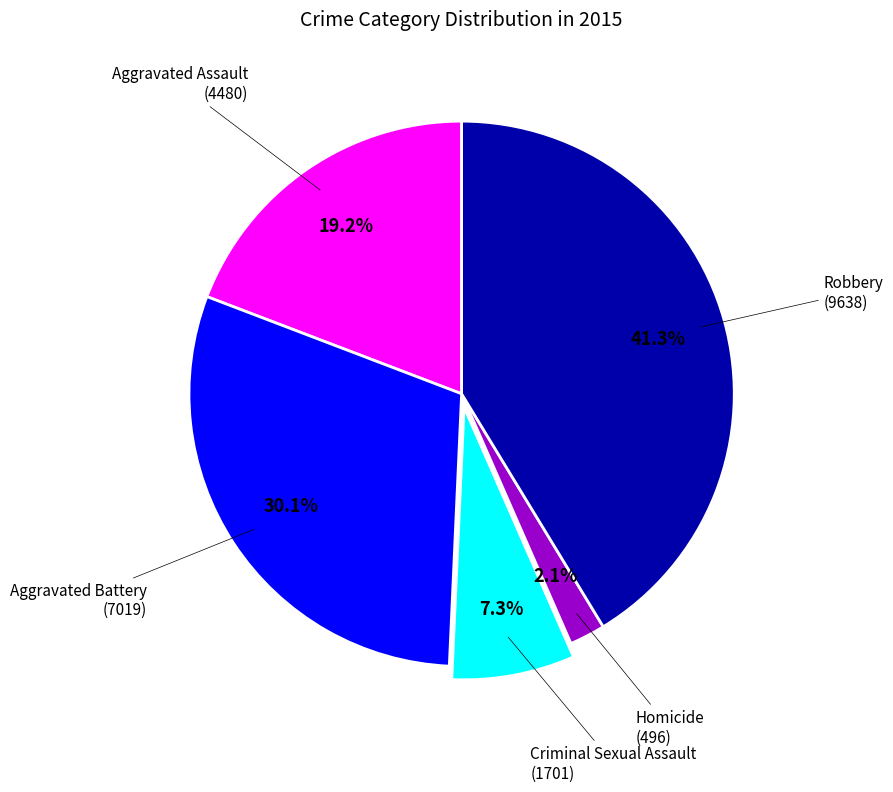

Is there any slice that represents more than half of the pie?

No